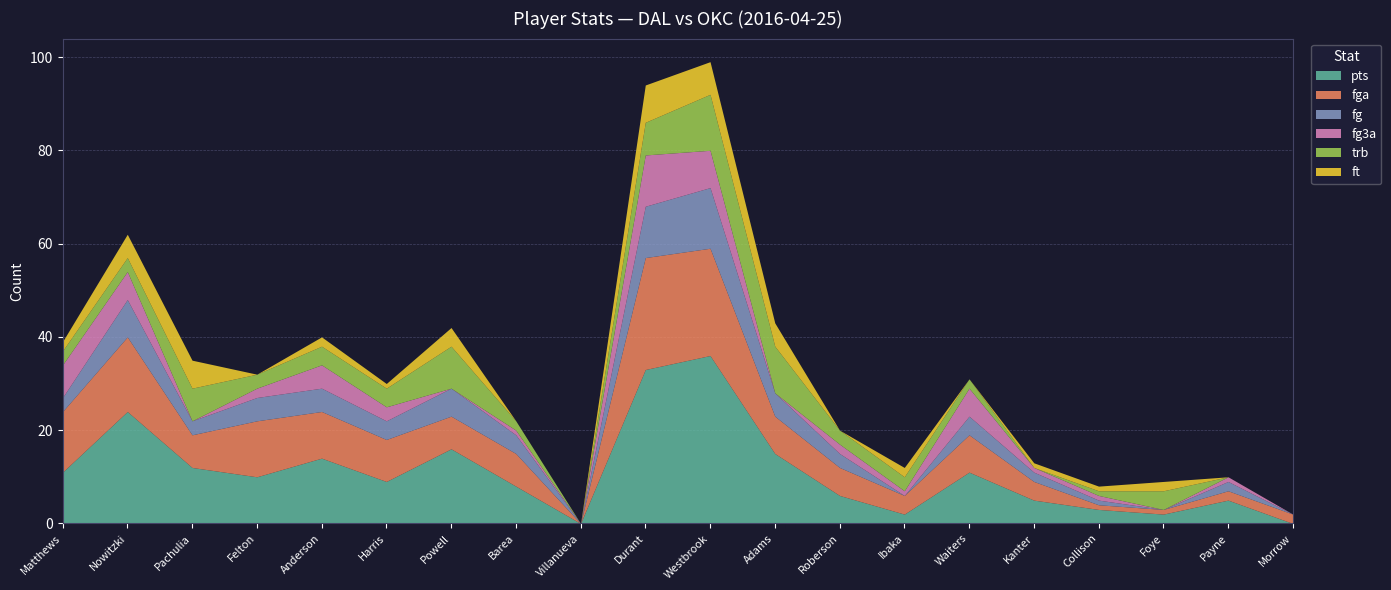

What is the approximate value of fga at Adams, to the nearest 10?

10